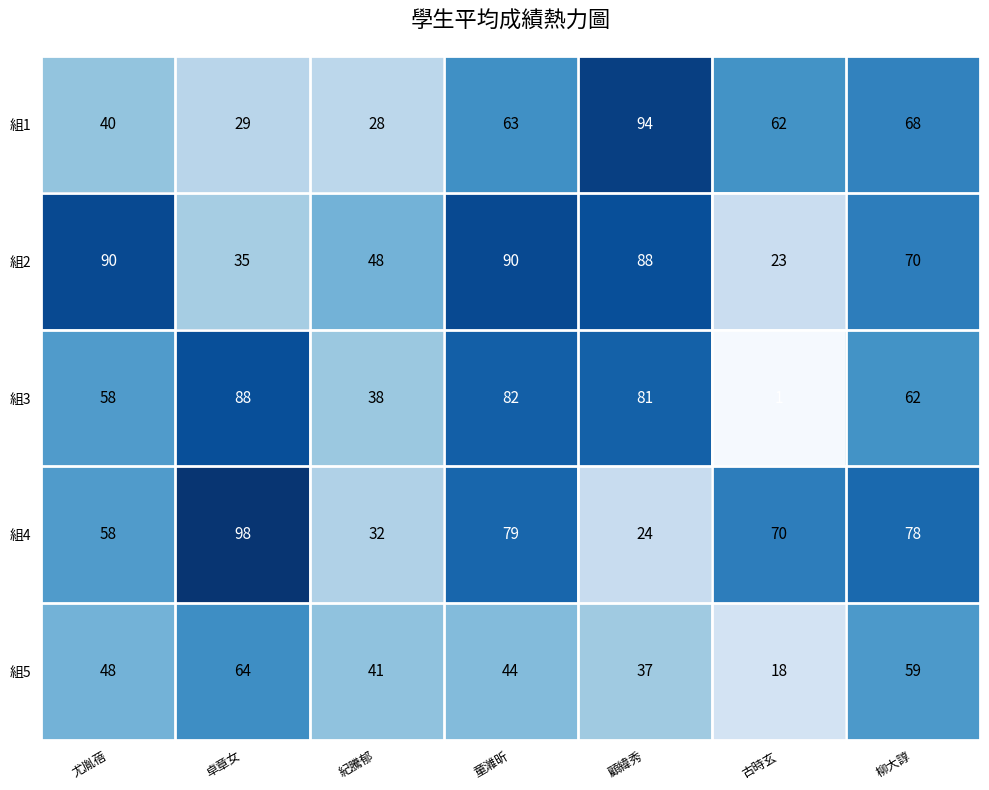

At which label is 組1 closest to 61?

古時玄